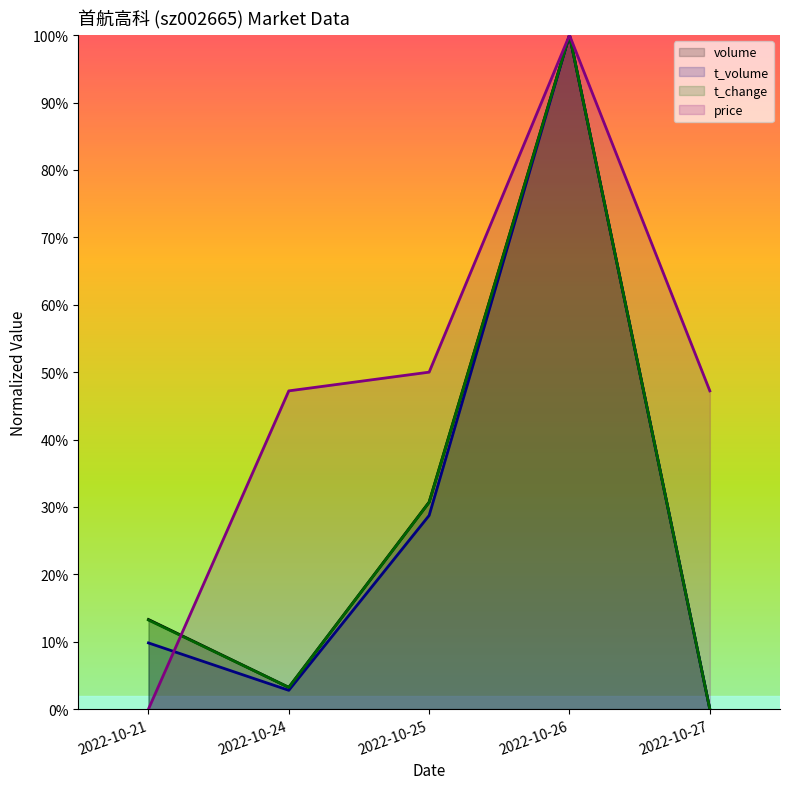

How many positive values does the volume series have?

4